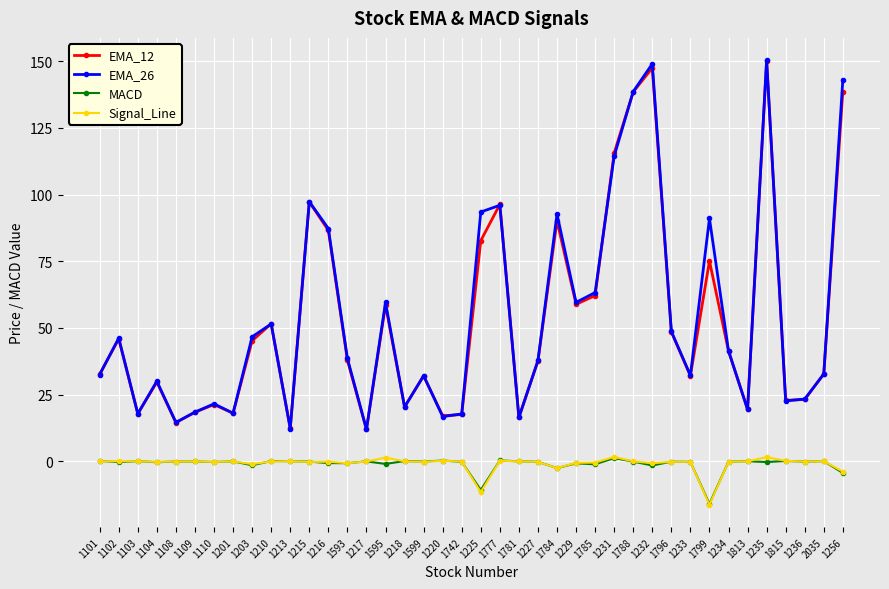

What is the difference between the highest and lowest values at 1225?

105.0